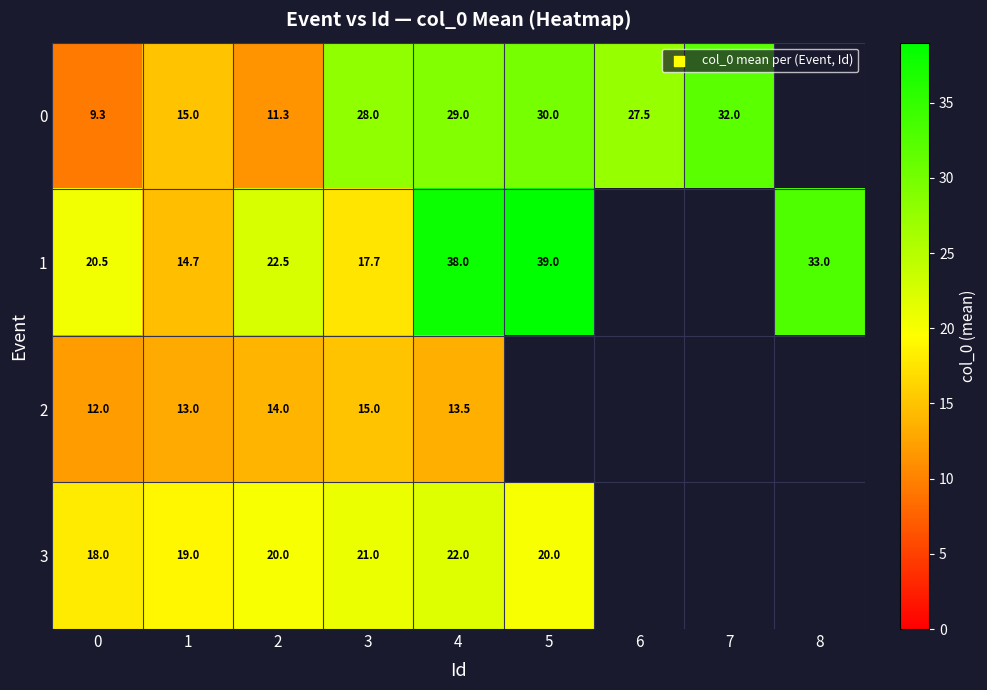

Between 4 and 8, which series saw the biggest shift?

1